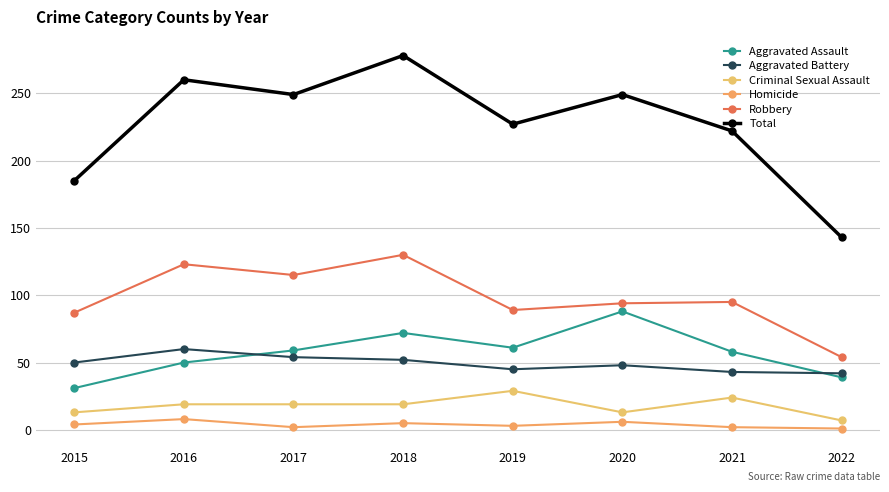

Reading right to left, extract all data points from this chart.

Aggravated Assault: 2022=39	2021=58	2020=88	2019=61	2018=72	2017=59	2016=50	2015=31
Aggravated Battery: 2022=42	2021=43	2020=48	2019=45	2018=52	2017=54	2016=60	2015=50
Criminal Sexual Assault: 2022=7	2021=24	2020=13	2019=29	2018=19	2017=19	2016=19	2015=13
Homicide: 2022=1	2021=2	2020=6	2019=3	2018=5	2017=2	2016=8	2015=4
Robbery: 2022=54	2021=95	2020=94	2019=89	2018=130	2017=115	2016=123	2015=87
Total: 2022=143	2021=222	2020=249	2019=227	2018=278	2017=249	2016=260	2015=185